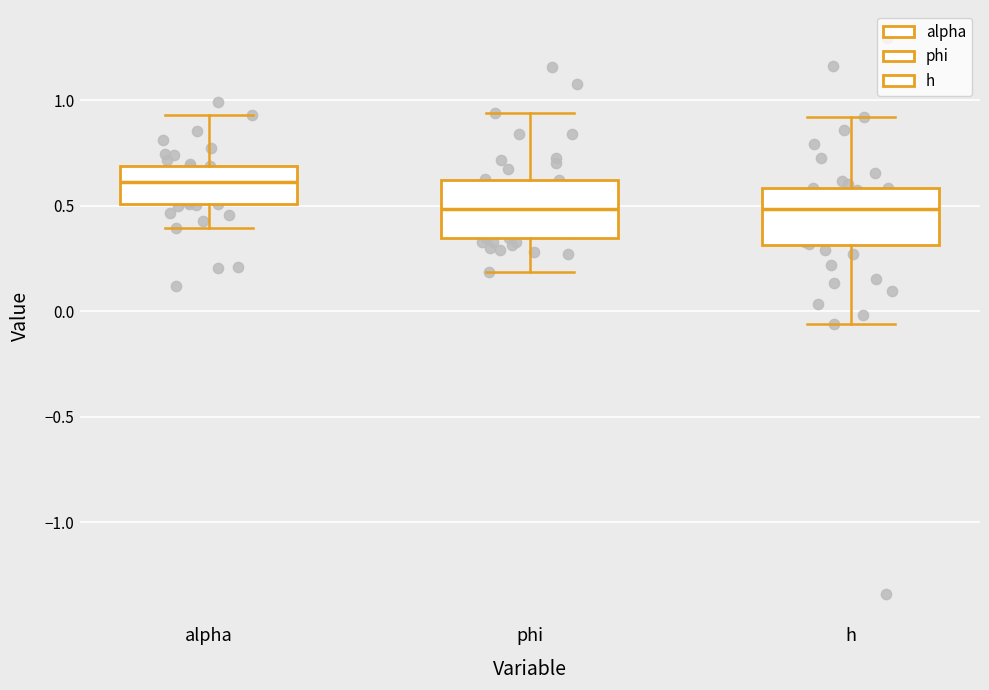

Reading left to right, transcribe this box plot: for each box, give where its median line is, the range the box spans, and where its two whiskers end, as read against the y-axis. The values are not printed on the chart, so give them approximately, as read against the axis.

alpha: median 0.60, box 0.50 to 0.70, whiskers 0.40 to 0.95
phi: median 0.50, box 0.35 to 0.60, whiskers 0.20 to 0.95
h: median 0.50, box 0.30 to 0.60, whiskers -0.05 to 0.90